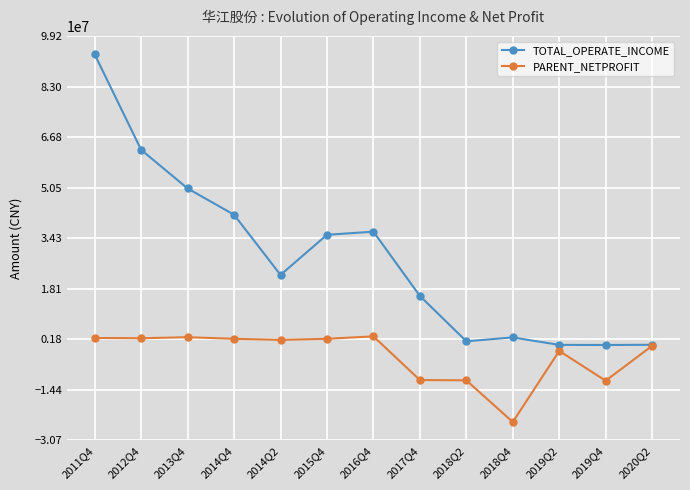

What are all the series names shown in the legend?

TOTAL_OPERATE_INCOME, PARENT_NETPROFIT